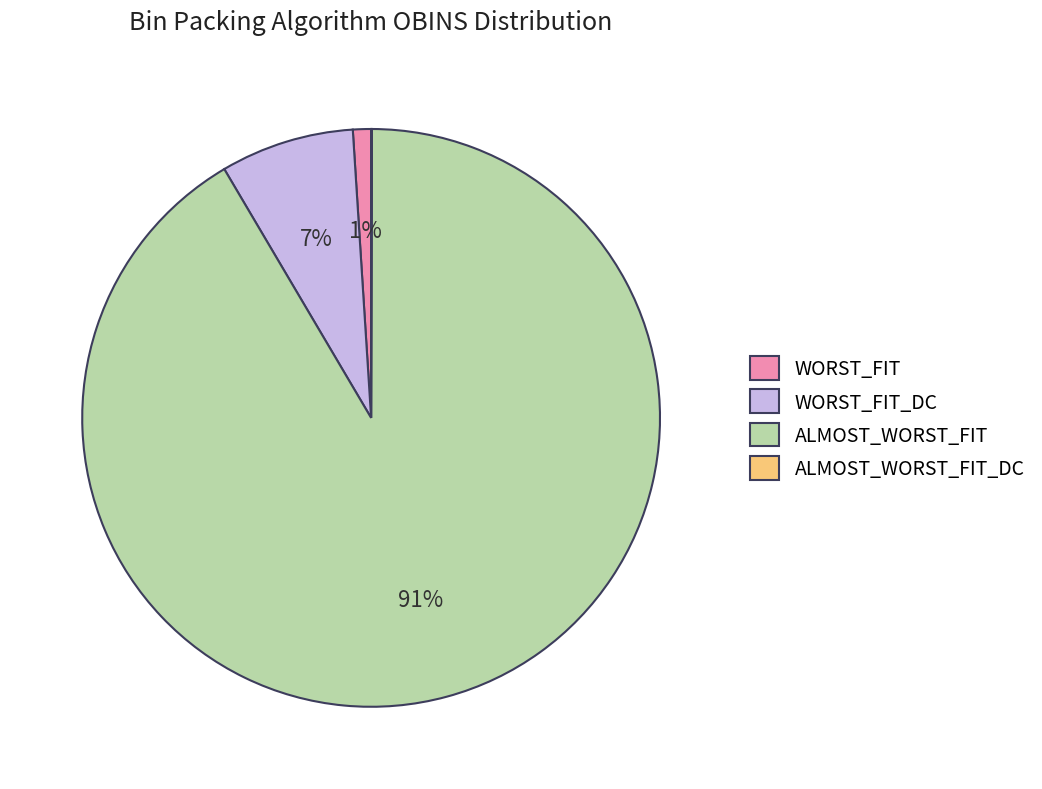

Between ALMOST_WORST_FIT and WORST_FIT_DC, which is larger?

ALMOST_WORST_FIT